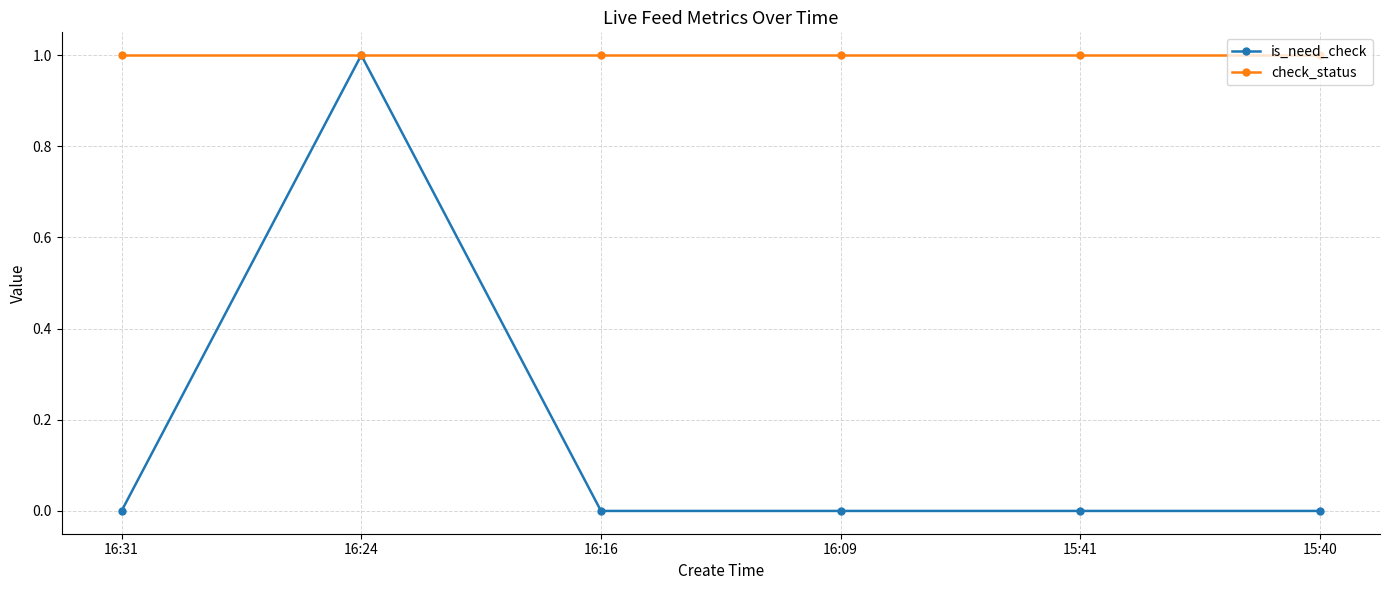

What is the difference between the highest and lowest values at 16:16?

1